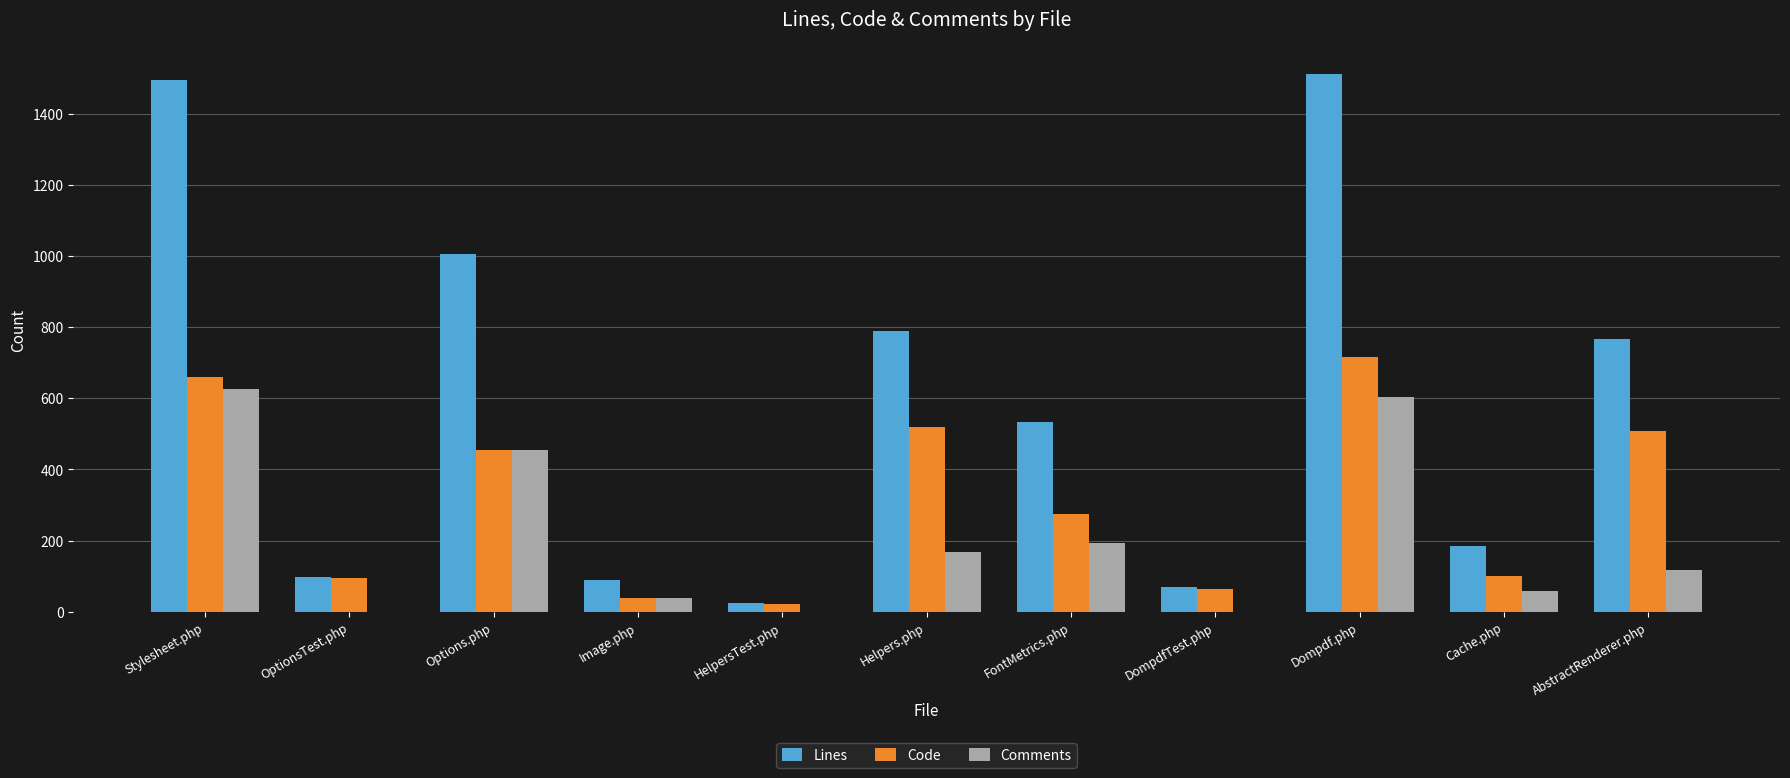

What is the approximate value of Lines at Stylesheet.php?

1495